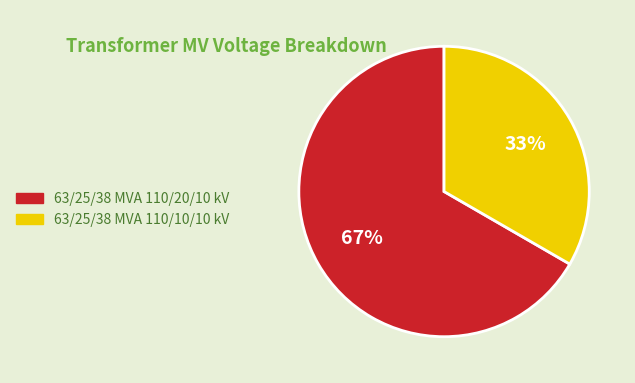

Rank the categories by value from highest to lowest.

63/25/38 MVA 110/20/10 kV, 63/25/38 MVA 110/10/10 kV